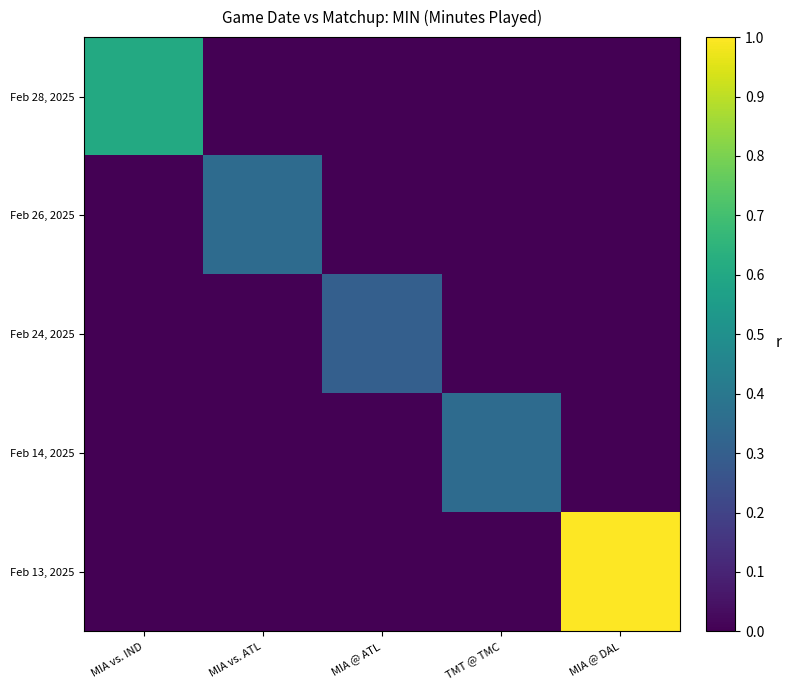

What is the total value across all series at MIA @ DAL?

1.0